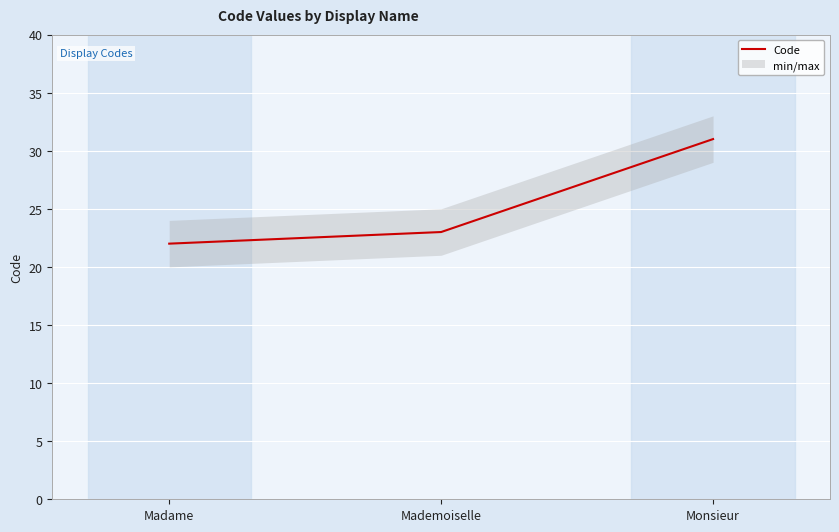

What is the label of the 2nd point from the left?

Mademoiselle